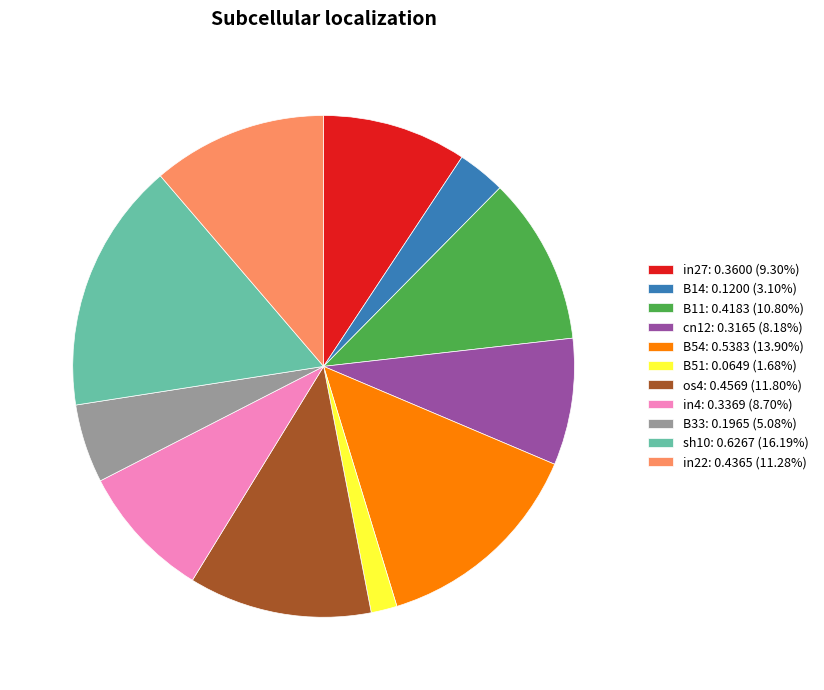

Is the sum of in4: 0.3369 (8.70%) and B14: 0.1200 (3.10%) greater than half?

No